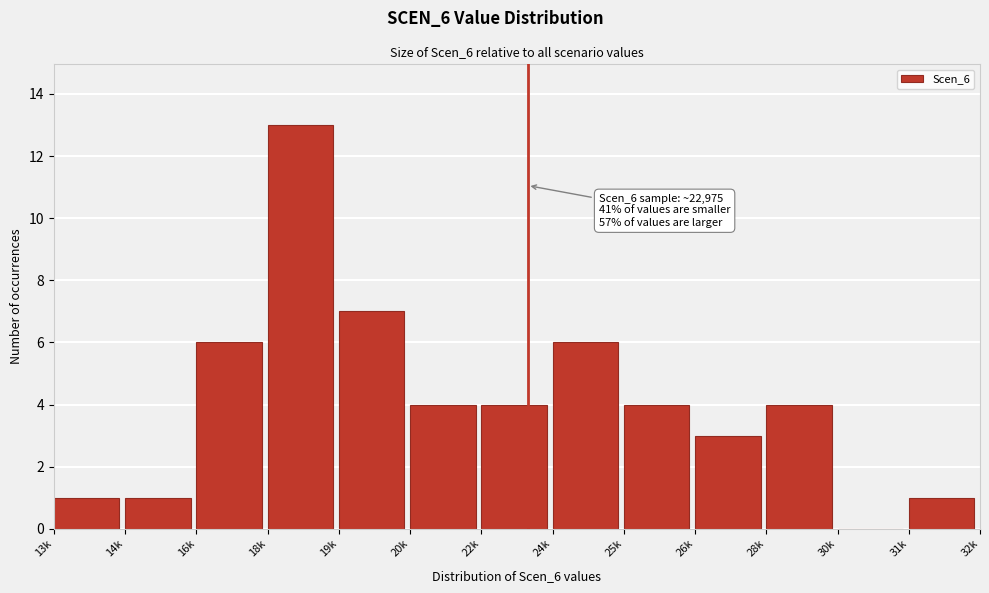

Reading right to left, extract all data points from this chart.

31k=1	30k=0	28k=4	26k=3	25k=4	24k=6	22k=4	20k=4	19k=7	18k=13	16k=6	14k=1	13k=1